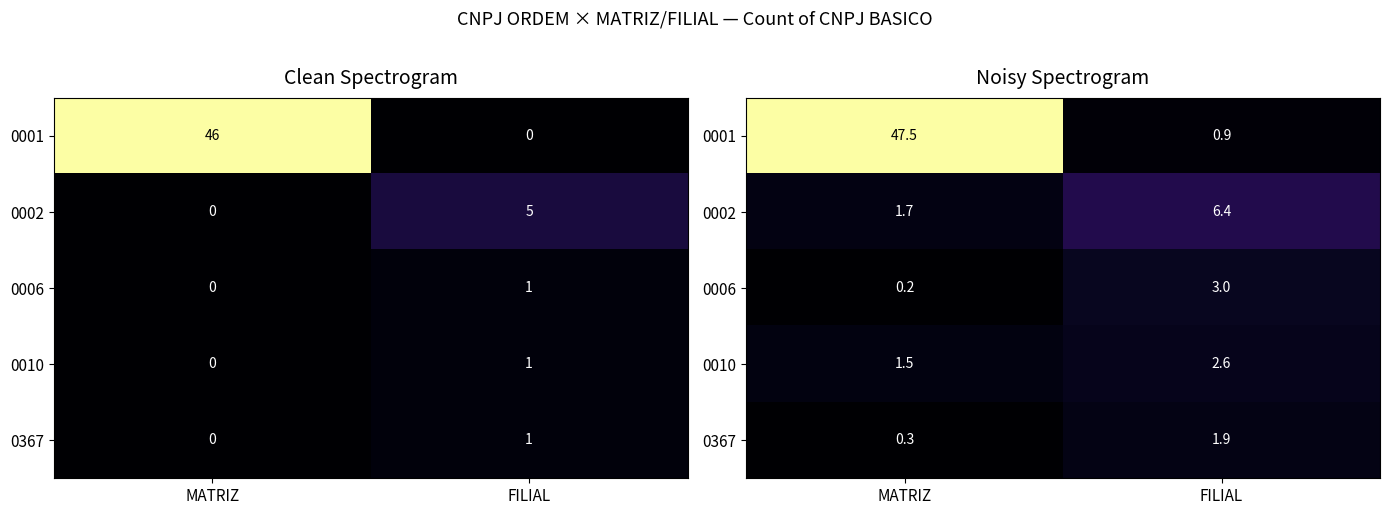

Which label corresponds to the smallest value in the chart?

MATRIZ